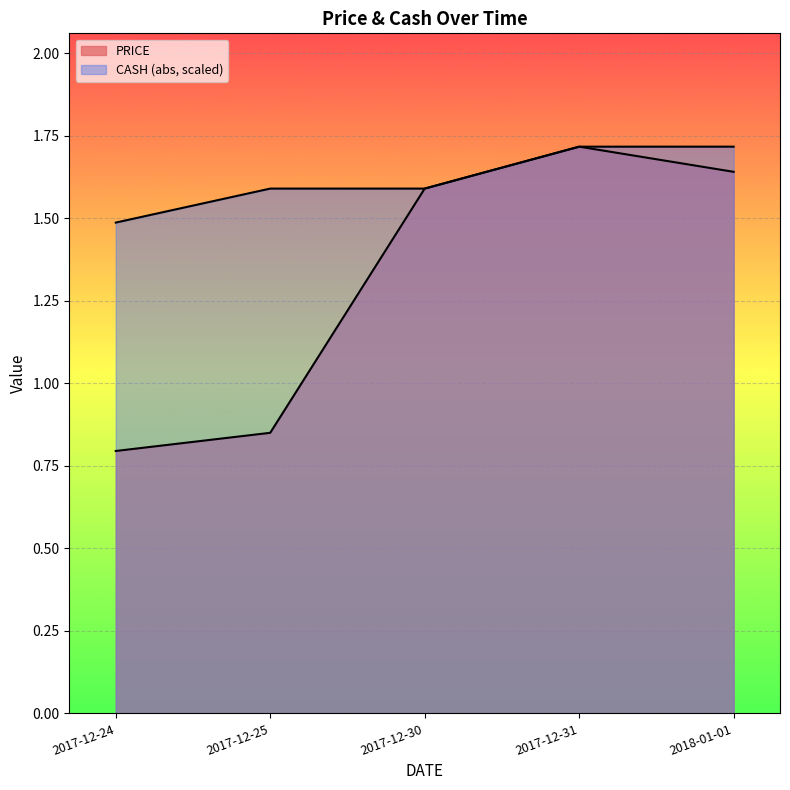

True or false: the data has more than 1 interior local peaks.

False